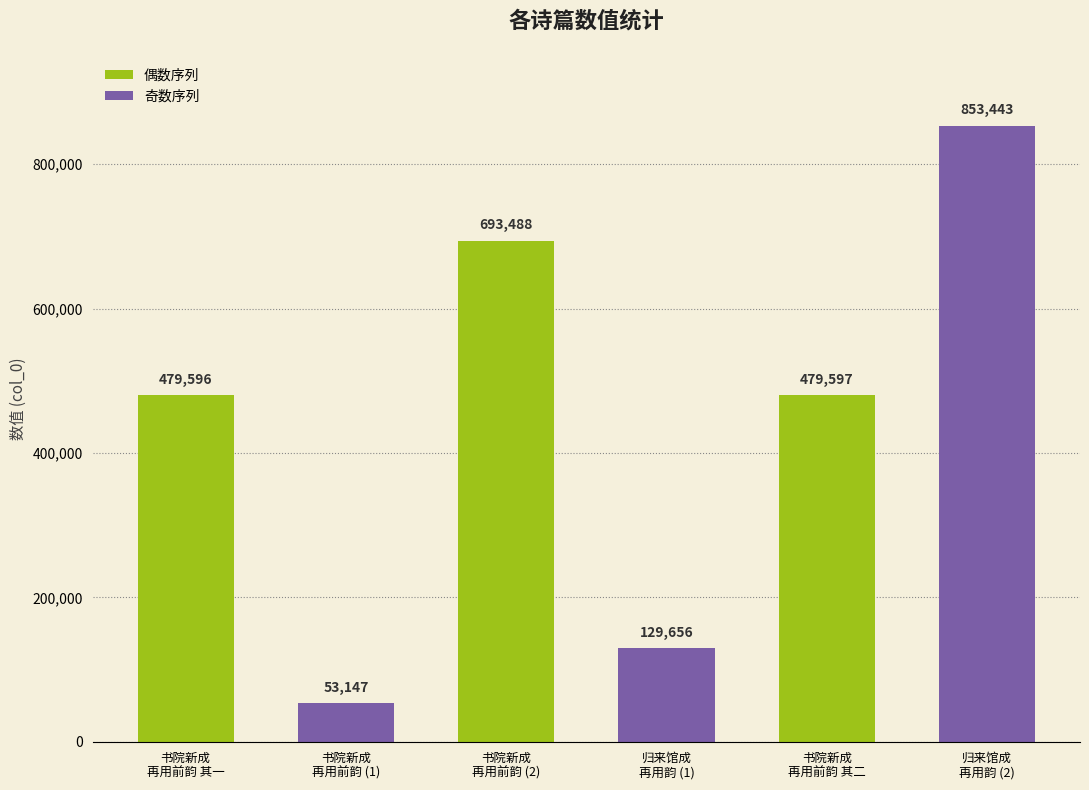

List the labels in order of value, smallest first.

书院新成
再用前韵 (1), 归来馆成
再用韵 (1), 书院新成
再用前韵 其一, 书院新成
再用前韵 其二, 书院新成
再用前韵 (2), 归来馆成
再用韵 (2)